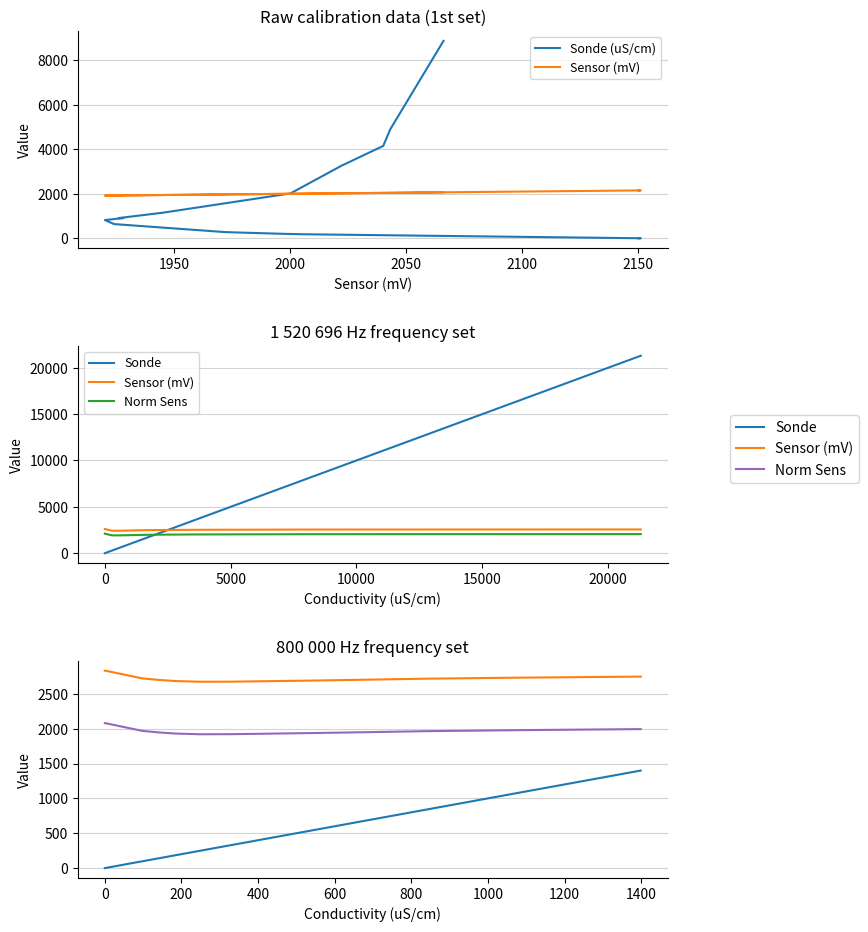

True or false: Sonde and Sensor (mV) intersect in this chart.

False